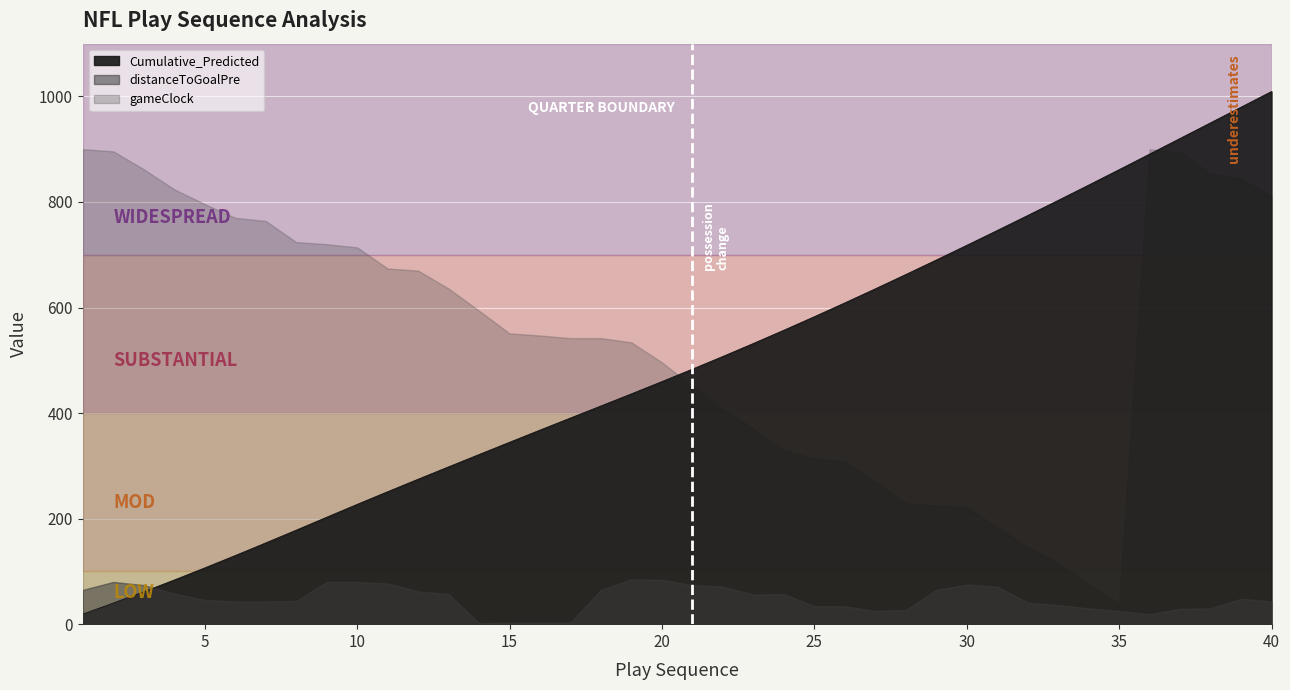

The value of distanceToGoalPre at 26 is 47.1. True or false?

False